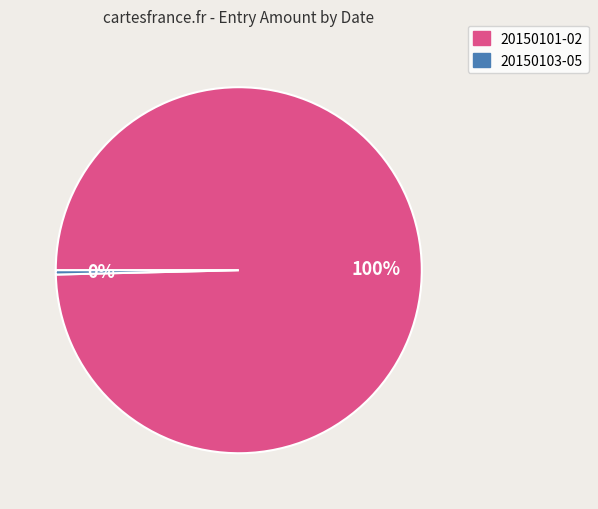

To the nearest percent, what is the average slice percentage?

50%